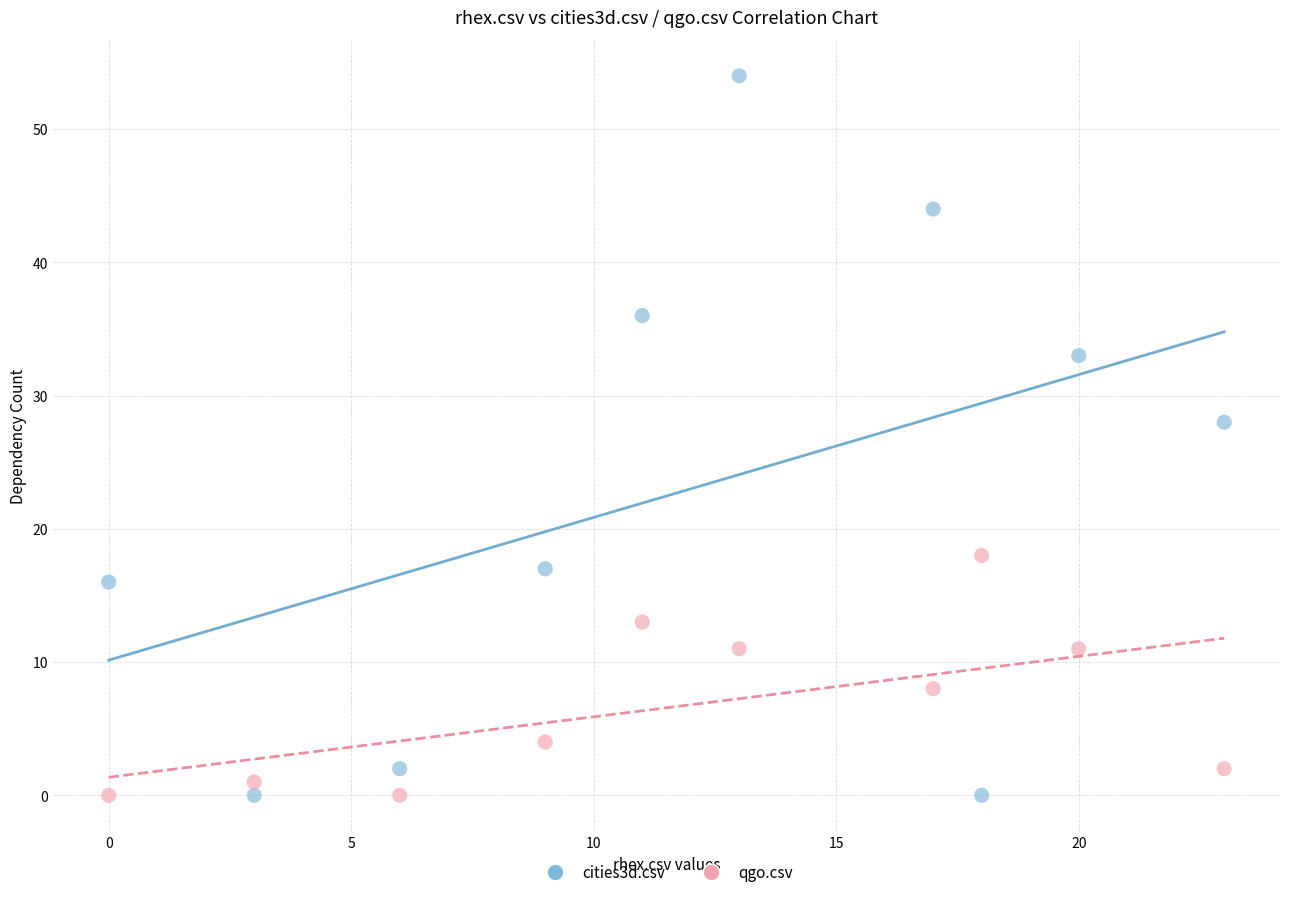

In the qgo.csv series, what Y value is closest to 9?

8